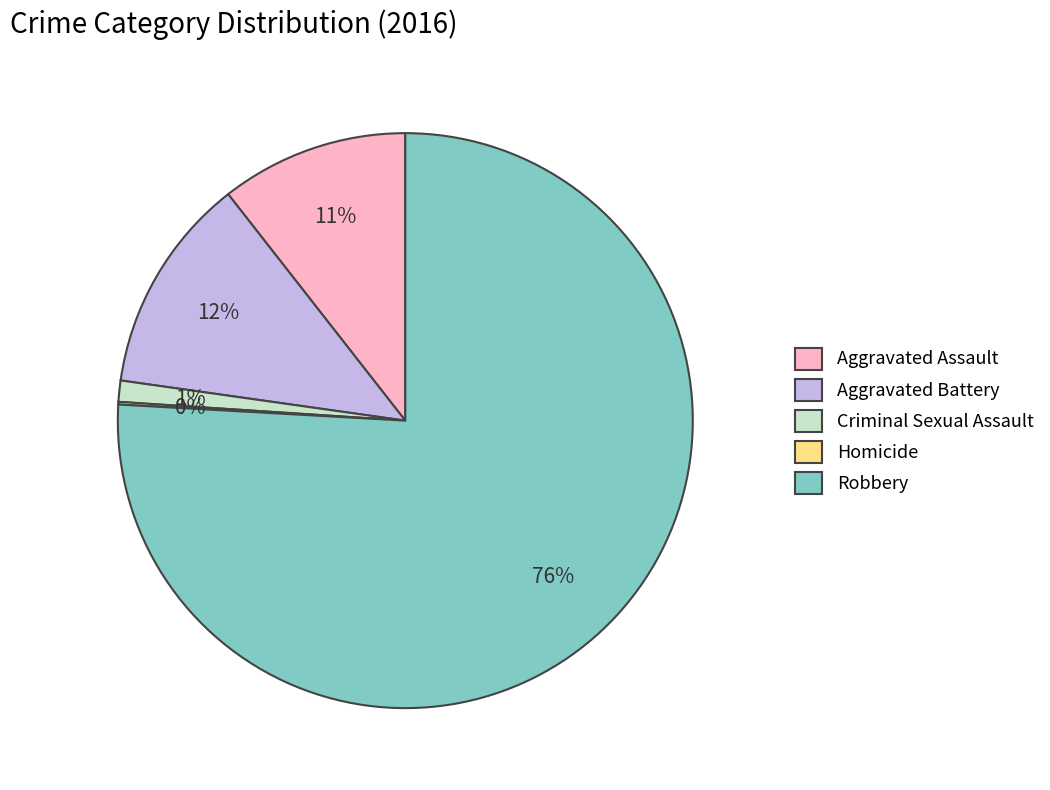

Is there a majority slice in this chart?

Yes